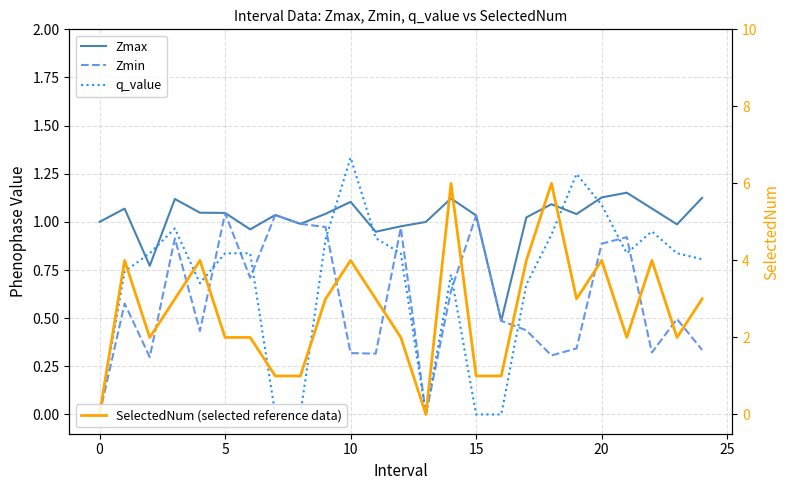

How many series are shown in this chart?

4